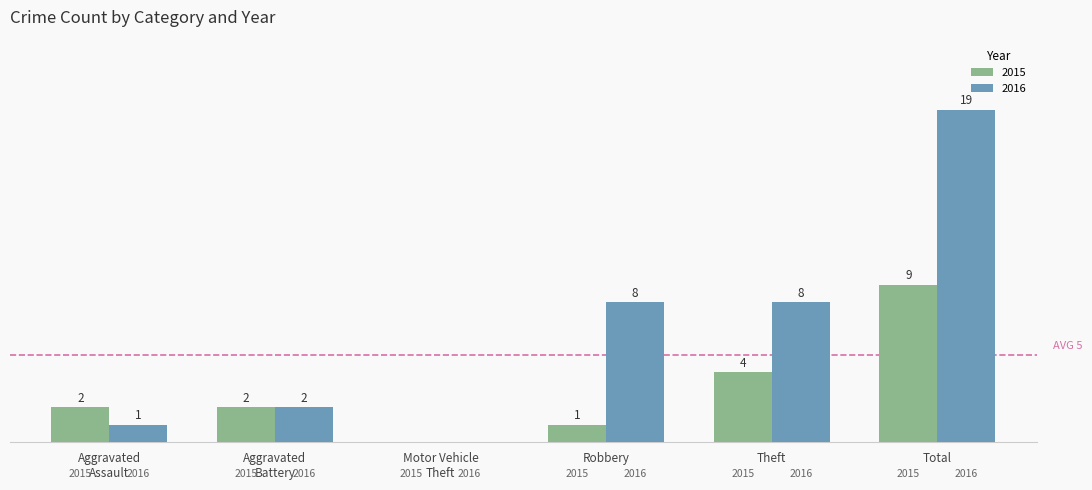

Are the bars horizontal?

No